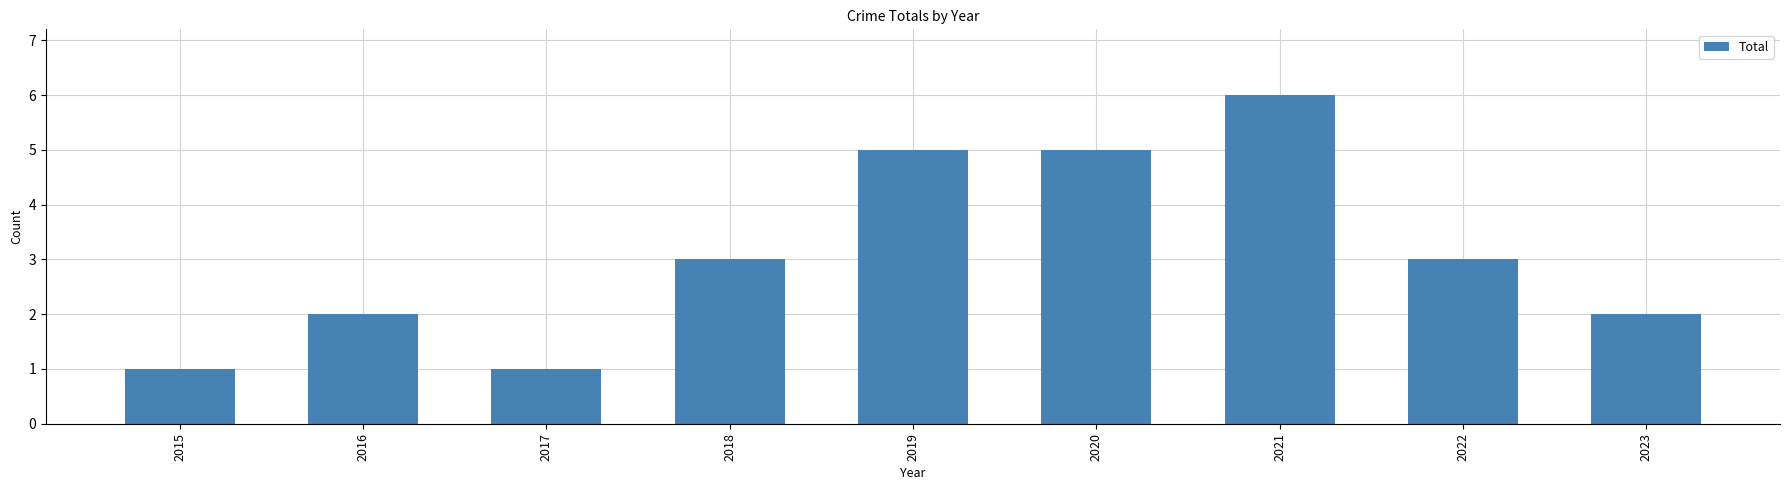

Which has a higher value, 2020 or 2015?

2020